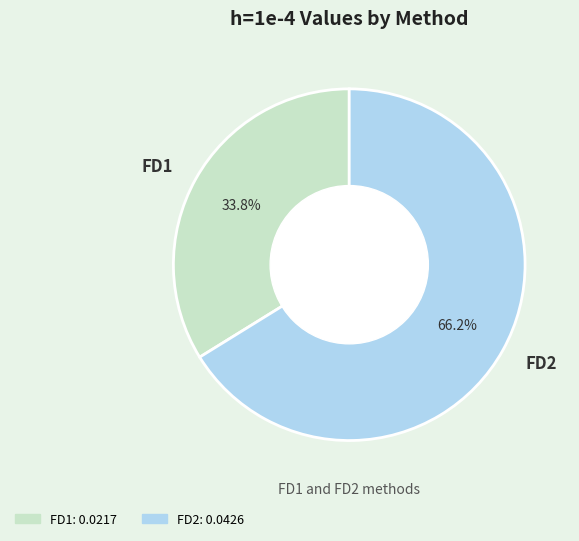

What is the total percentage of FD1 and FD2?

100.0%